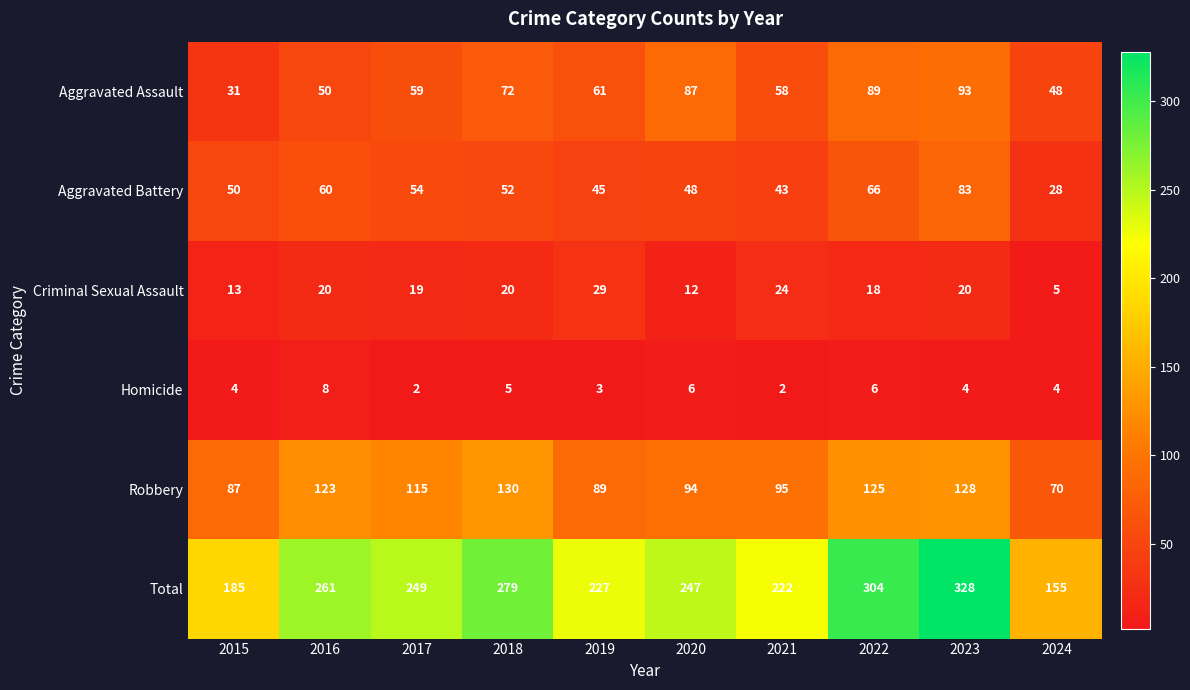

Rank the series at 2017 from highest to lowest value.

Total, Robbery, Aggravated Assault, Aggravated Battery, Criminal Sexual Assault, Homicide